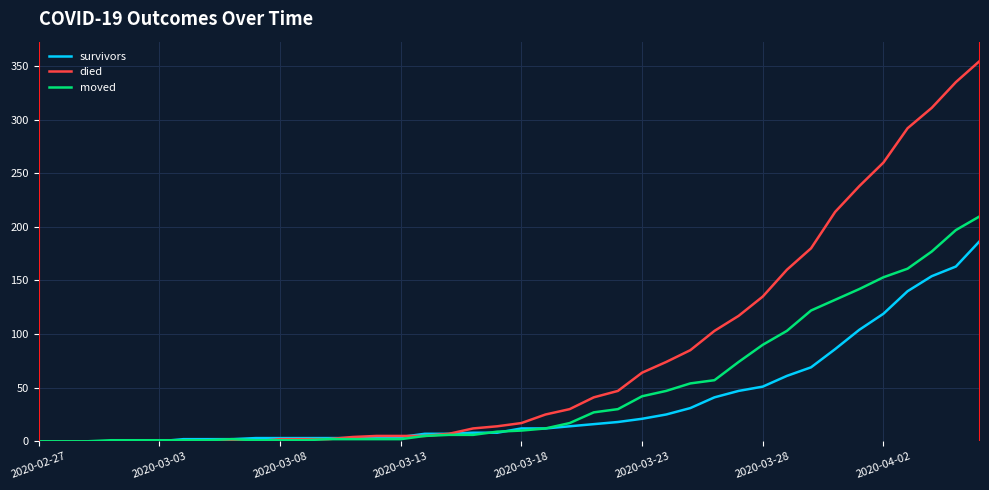

List the series in order of their peak value, highest first.

died, moved, survivors